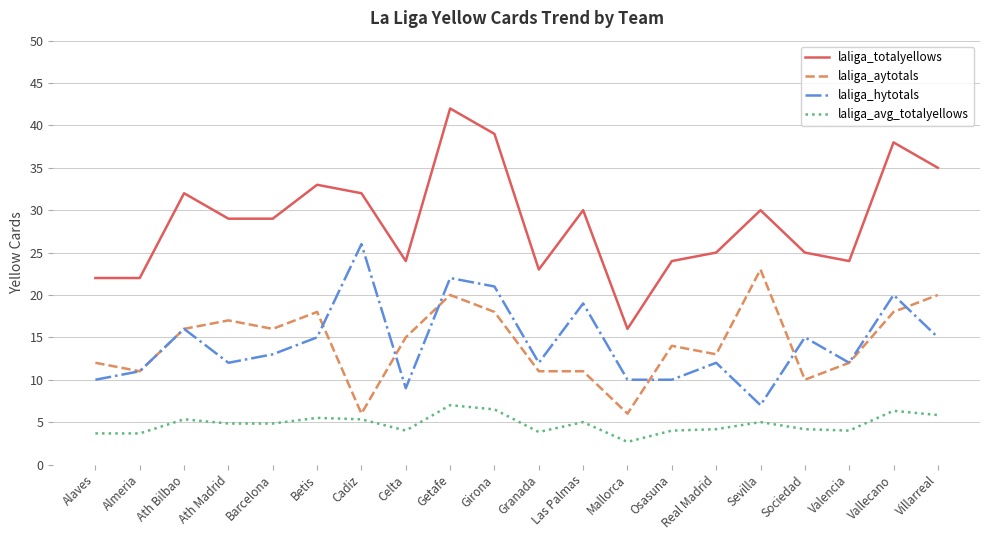

What position from the left is Celta?

8